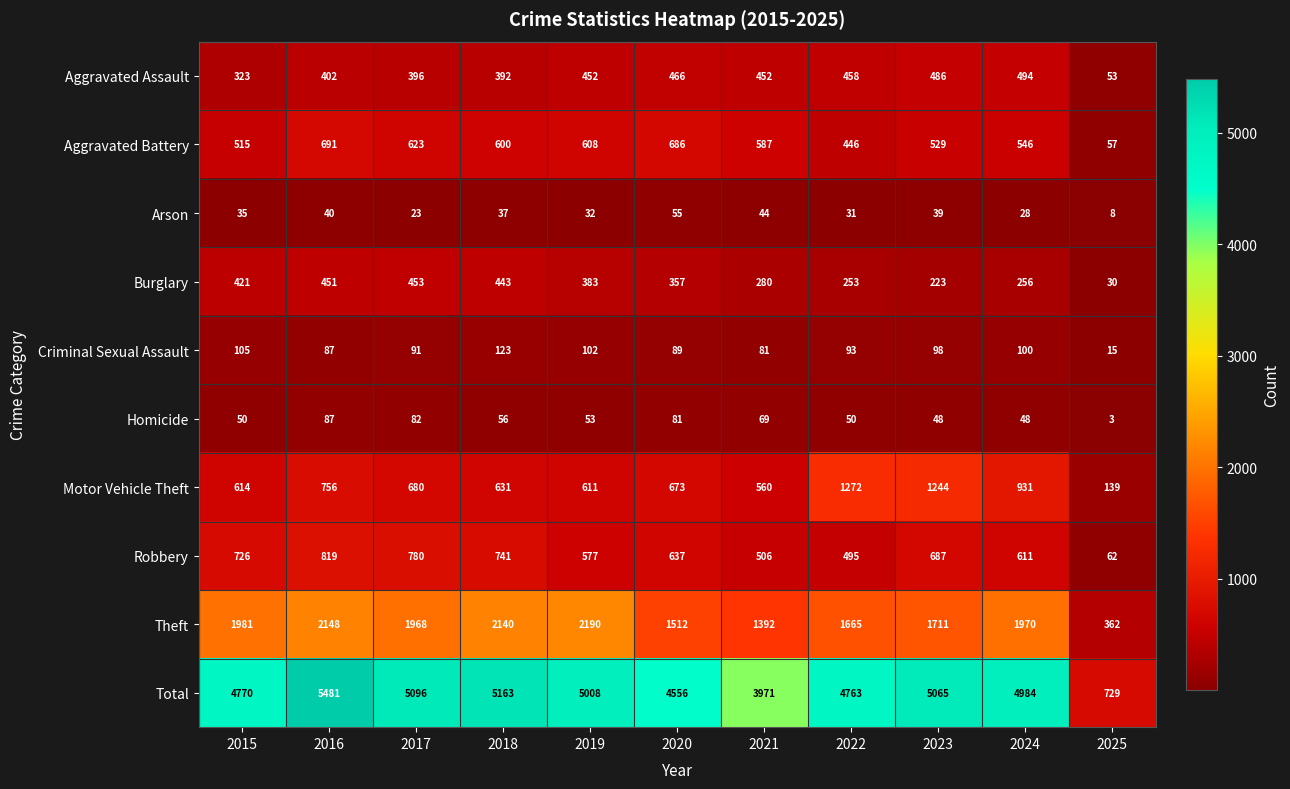

At which label is Theft closest to 1276?

2021